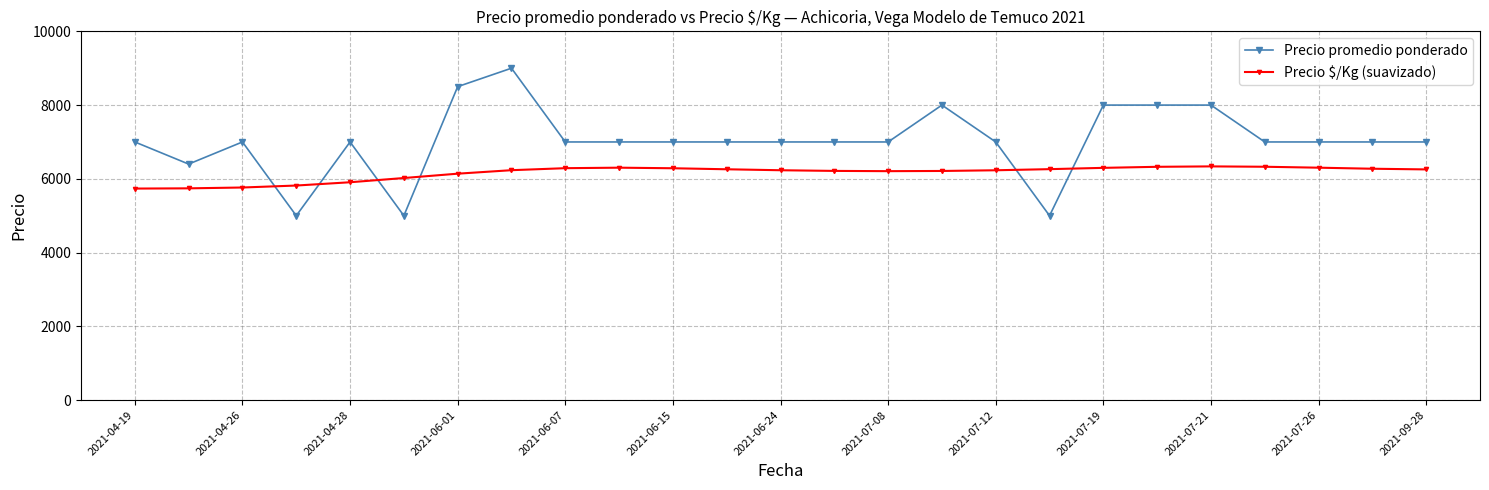

Which series ends up on top after the final intersection of Precio $/Kg (suavizado) and Precio promedio ponderado?

Precio promedio ponderado